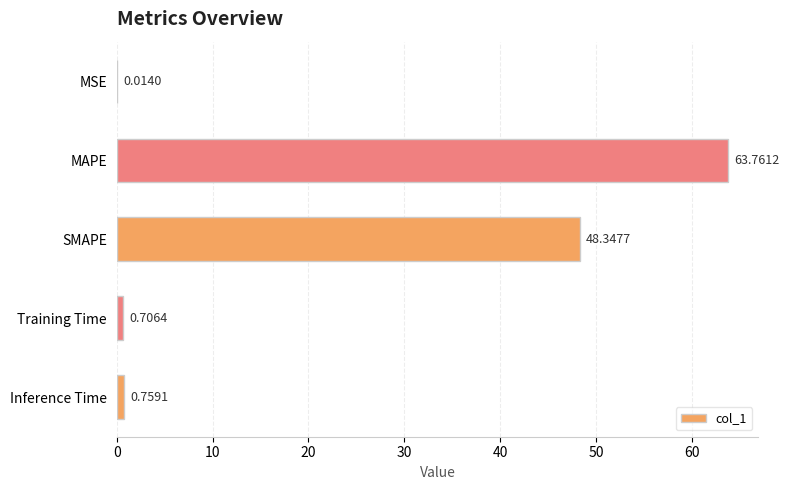

What is the sum of all values?

113.6